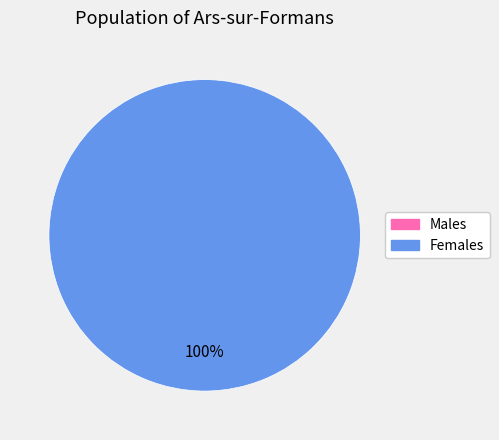

Is 0 the majority of the pie?

No